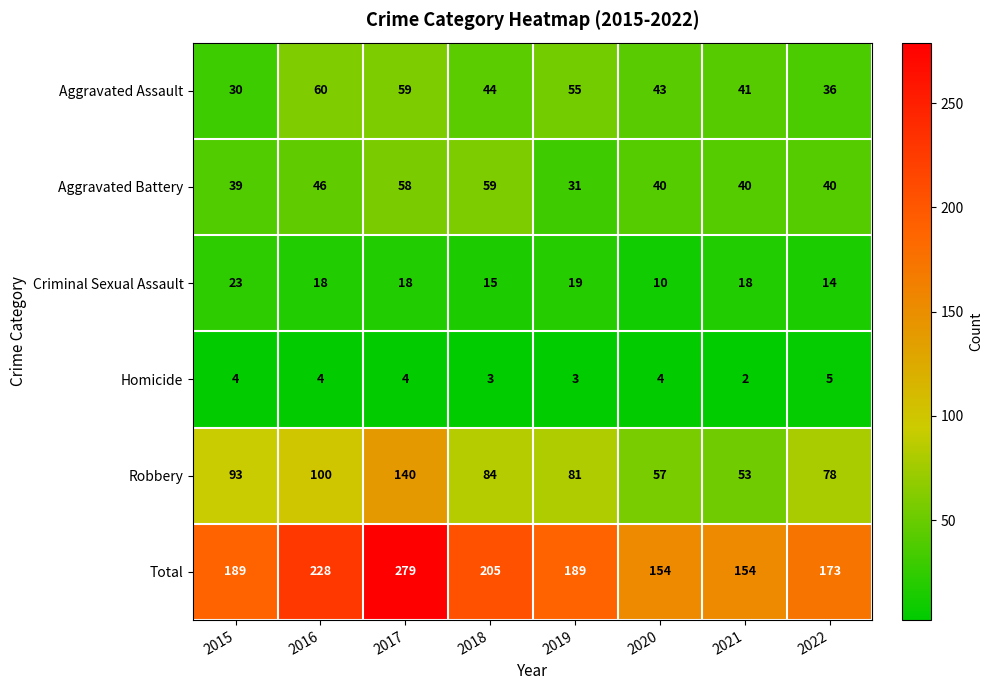

Rank the series at 2020 from lowest to highest value.

Homicide, Criminal Sexual Assault, Aggravated Battery, Aggravated Assault, Robbery, Total